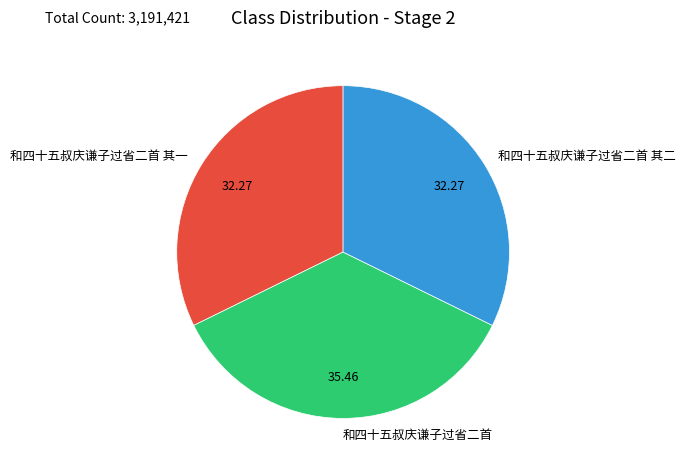

Is the sum of 和四十五叔庆谦子过省二首 其一 and 和四十五叔庆谦子过省二首 greater than half?

Yes